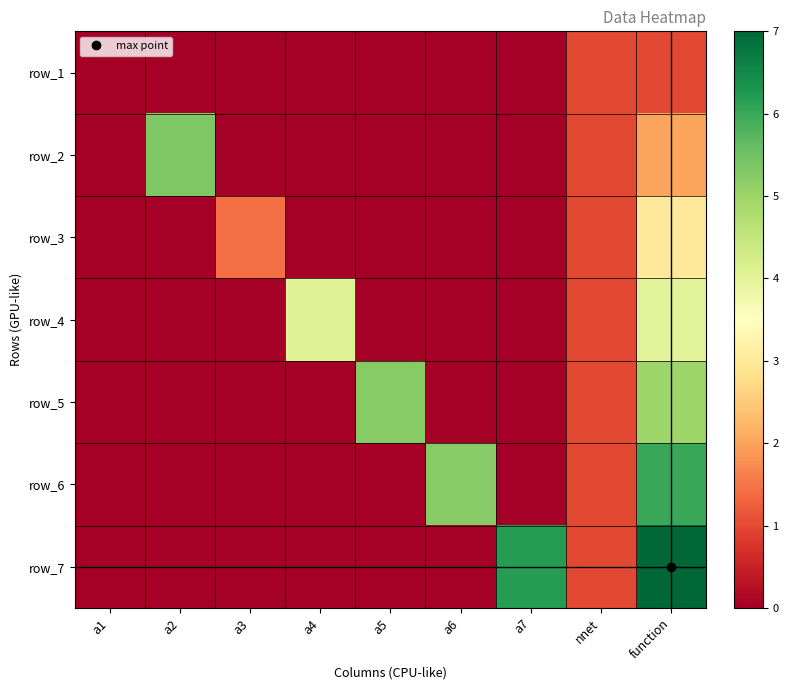

Where is row_4 nearest to the value 2?

nnet